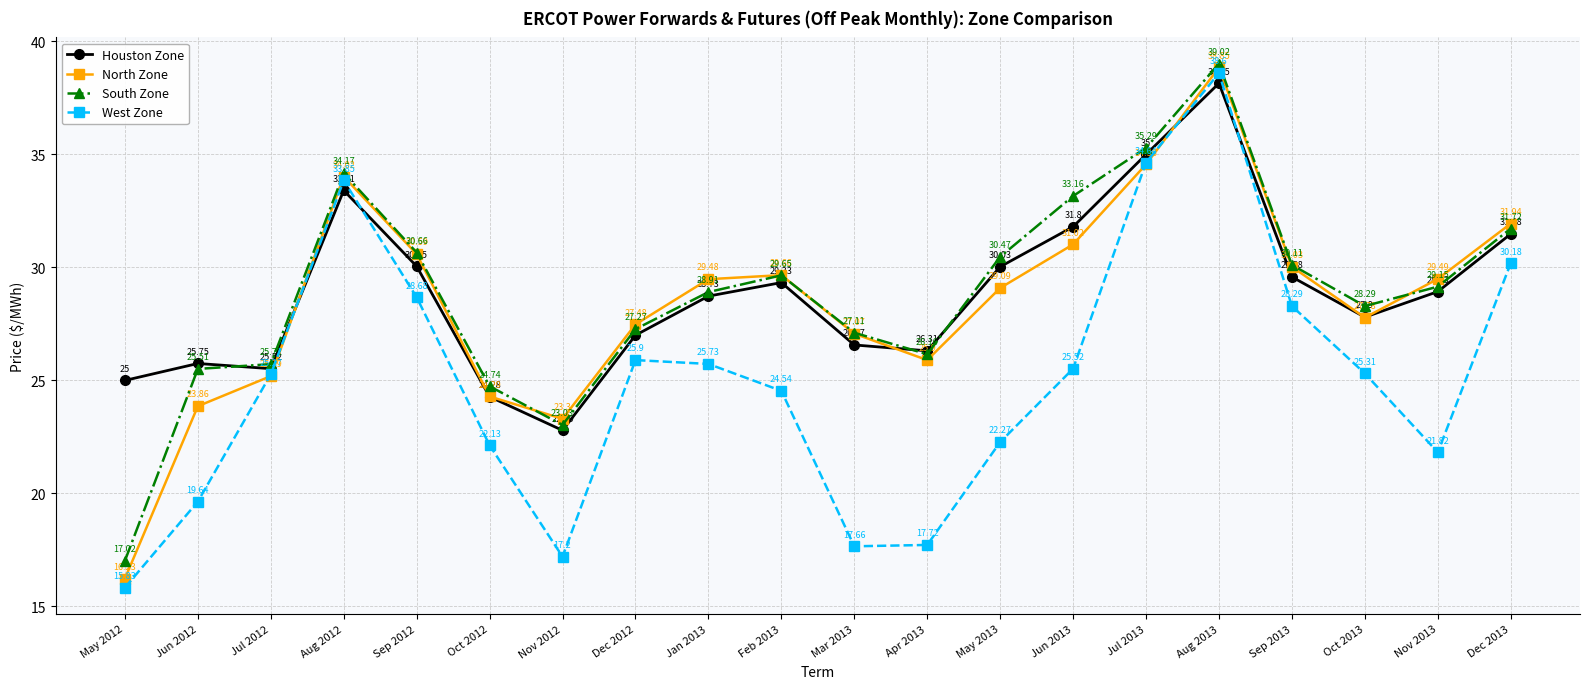

Where is the first local maximum for North Zone?

Aug 2012